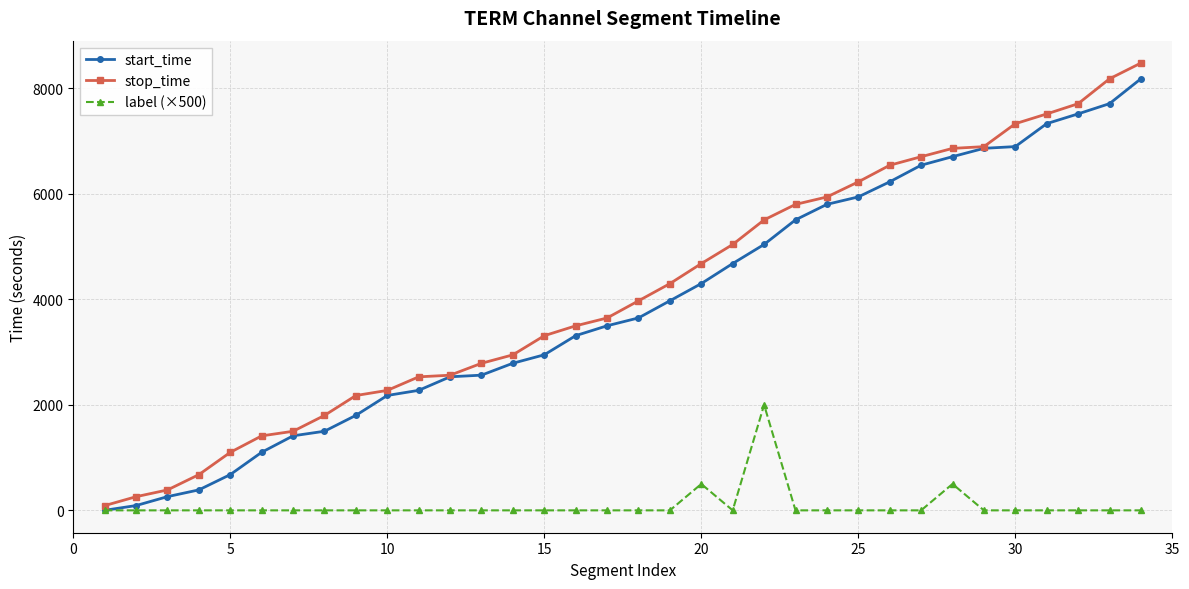

What are all the series names shown in the legend?

start_time, stop_time, label (×500)